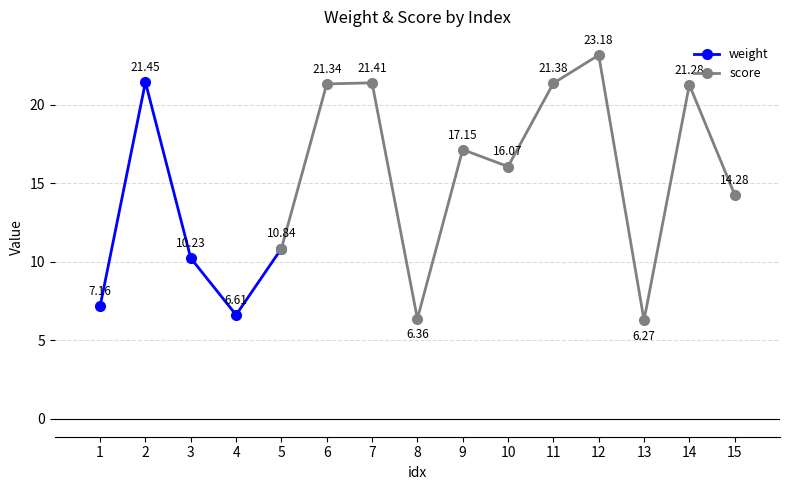

In score, how many points are higher than both neighbors (excluding endpoints)?

5